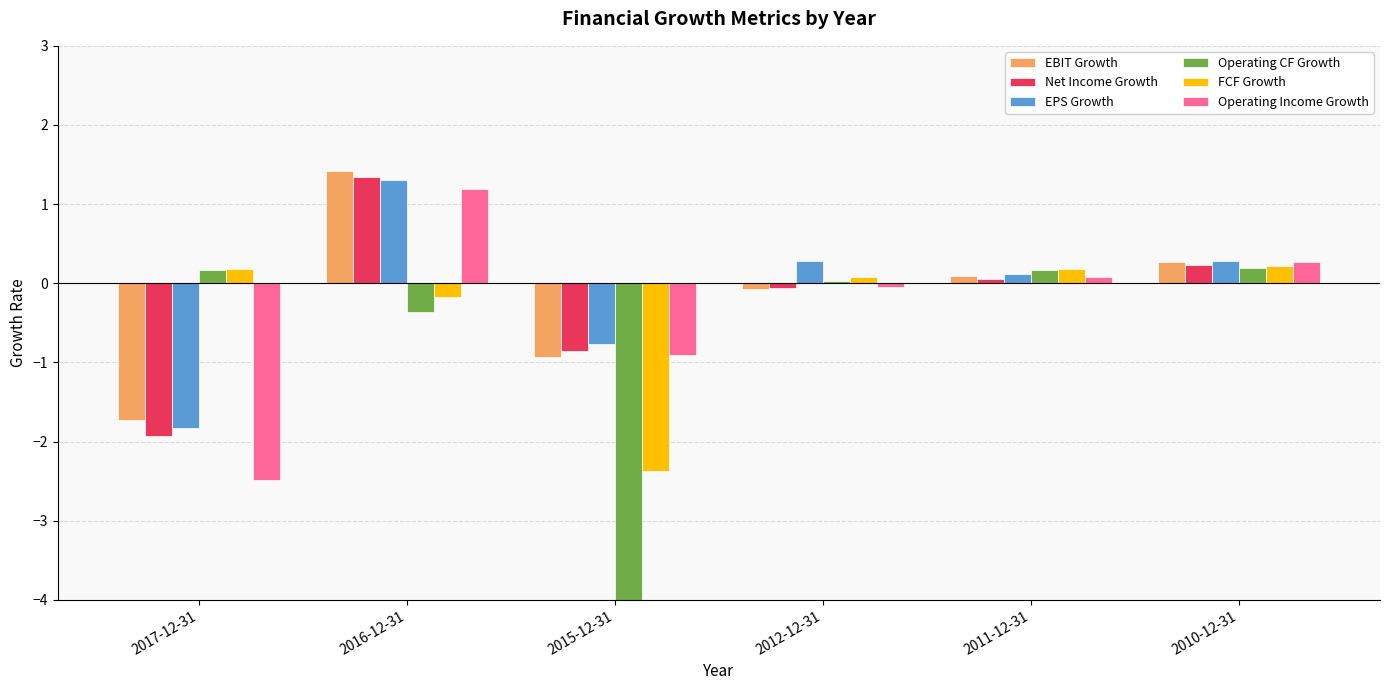

What is the maximum value for Operating Income Growth?

1.2